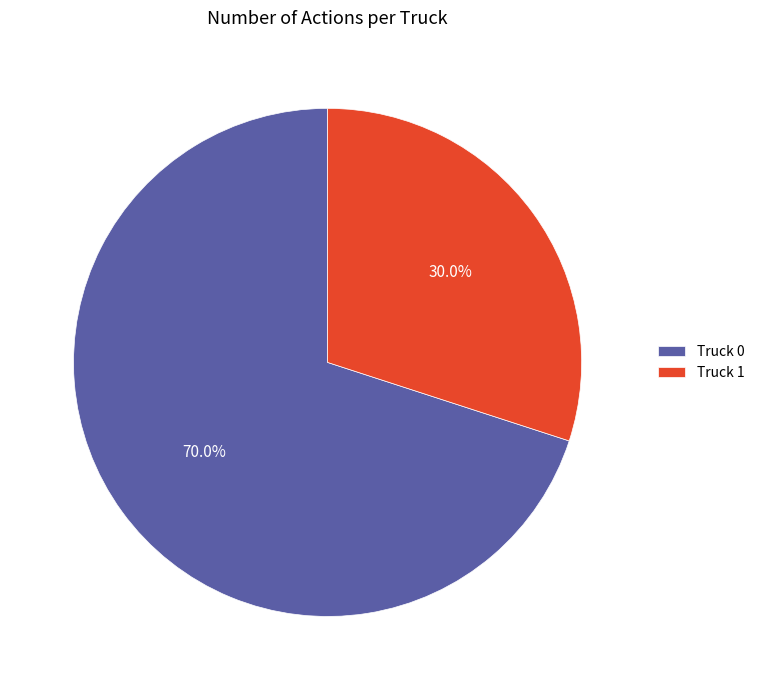

Which has a higher value, Truck 1 or Truck 0?

Truck 0